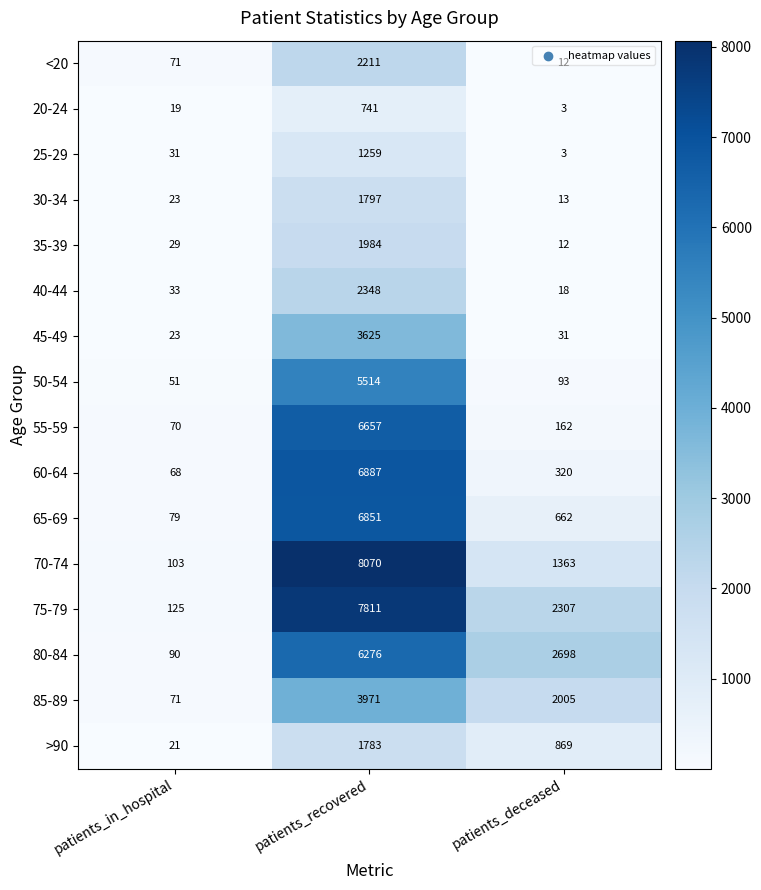

Which series has the largest range (max minus min)?

70-74